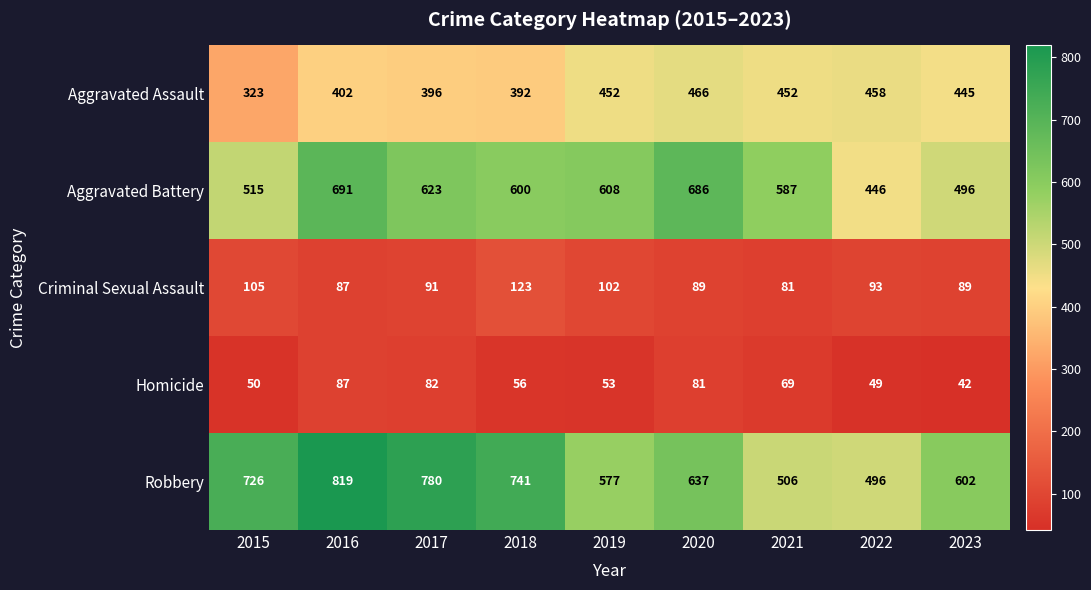

The Homicide series shows 123 at 2016. True or false?

False